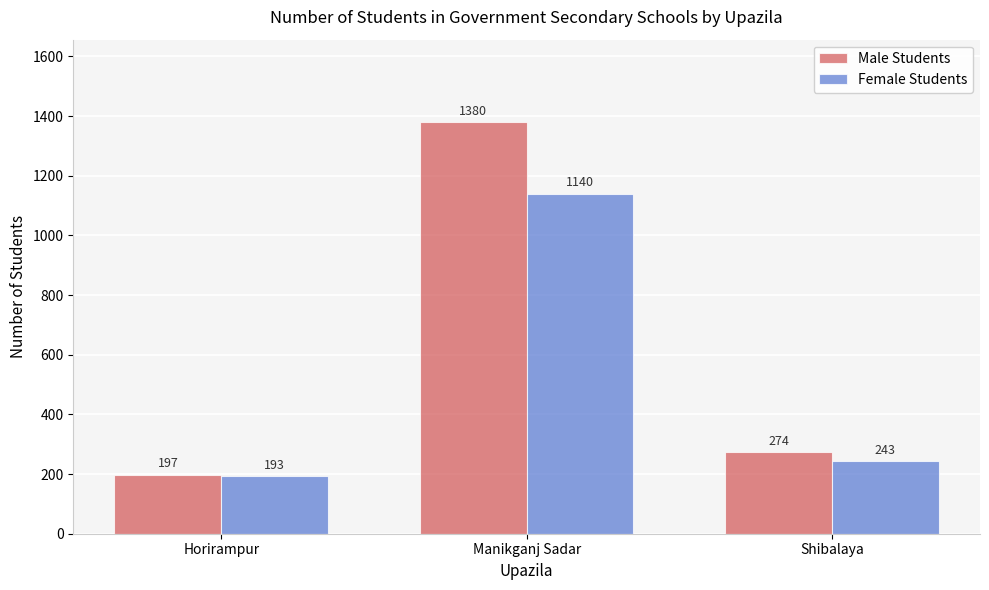

Reading right to left, transcribe all the data shown in this chart.

Male Students: Shibalaya=274	Manikganj Sadar=1380	Horirampur=197
Female Students: Shibalaya=243	Manikganj Sadar=1140	Horirampur=193